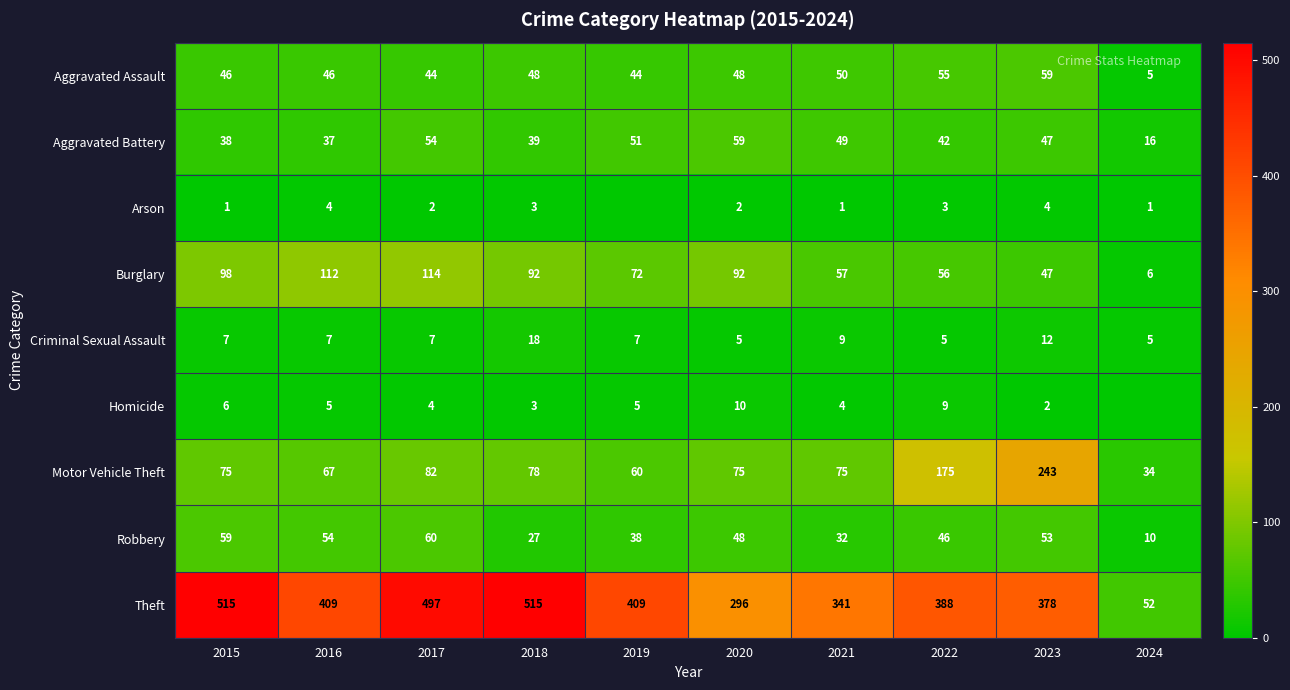

What is the total value across all series at 2020?

635